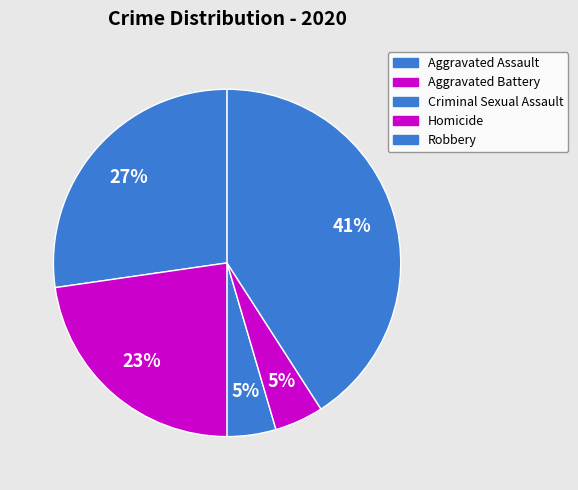

Between Criminal Sexual Assault and Aggravated Assault, which is larger?

Aggravated Assault